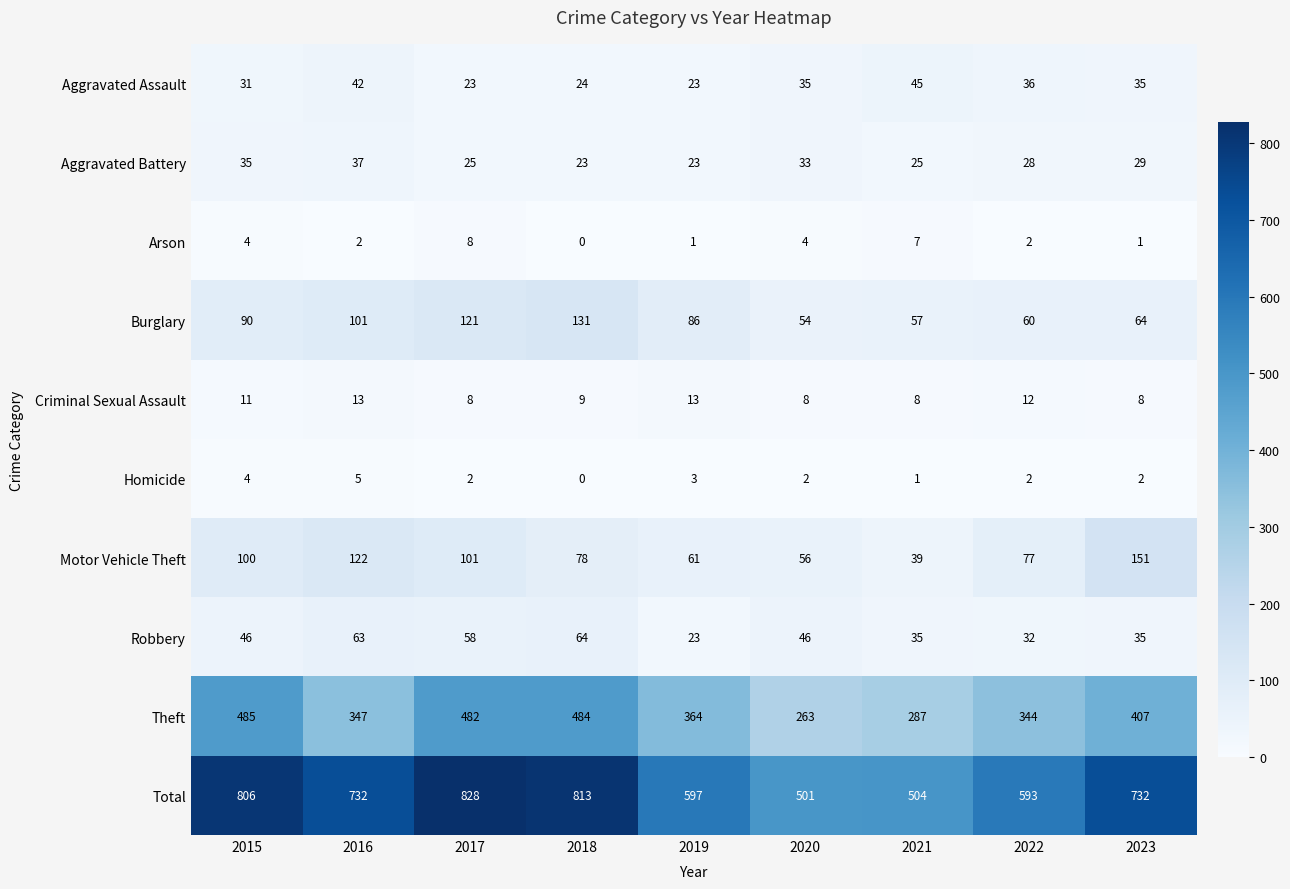

Which series has the largest range (max minus min)?

Total